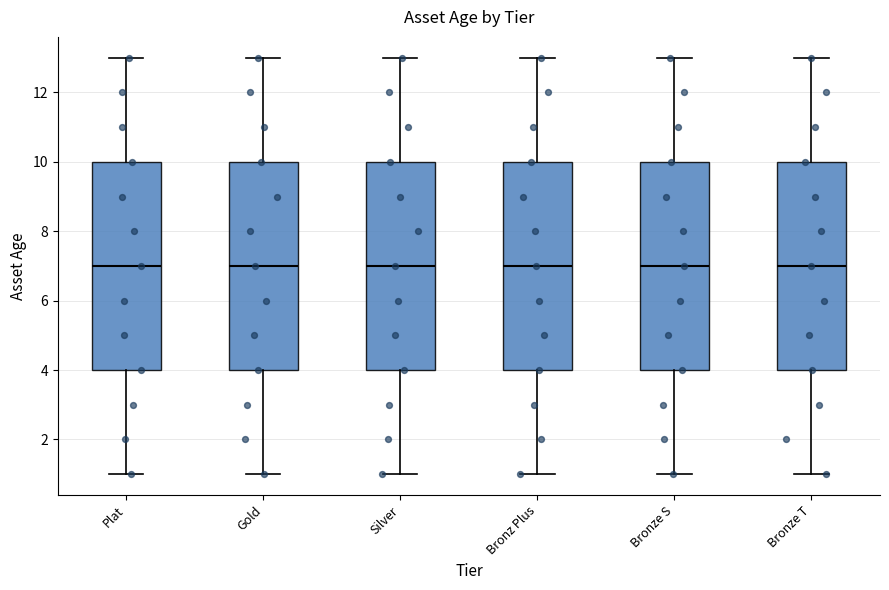

Reading left to right, read every box against the y-axis: the position of its median line, the range the box covers, and the ends of its whiskers. The values are not printed on the chart, so give them approximately, as read against the axis.

Plat: median 7, box 4 to 10, whiskers 1 to 13
Gold: median 7, box 4 to 10, whiskers 1 to 13
Silver: median 7, box 4 to 10, whiskers 1 to 13
Bronz Plus: median 7, box 4 to 10, whiskers 1 to 13
Bronze S: median 7, box 4 to 10, whiskers 1 to 13
Bronze T: median 7, box 4 to 10, whiskers 1 to 13